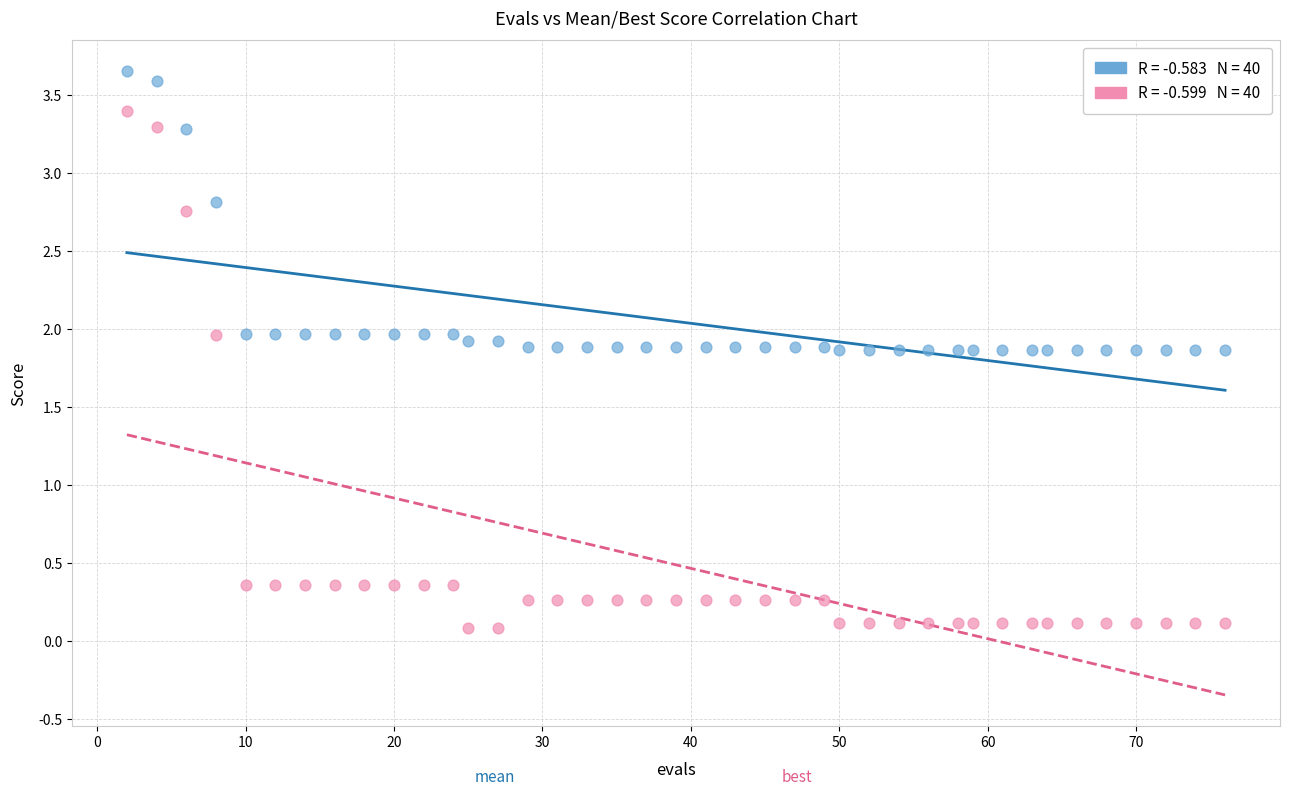

Across all data points, what is the range of Y values (max minus min)?

3.6